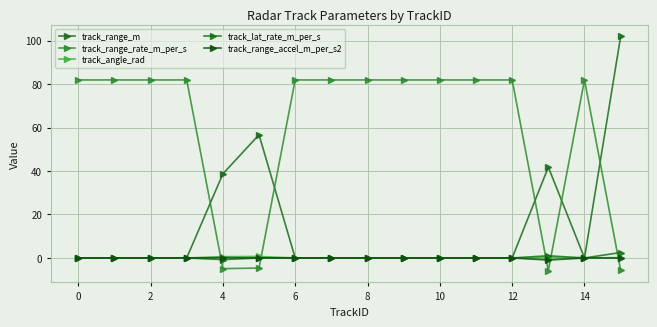

At which label does track_range_accel_m_per_s2 first exceed 0?

4